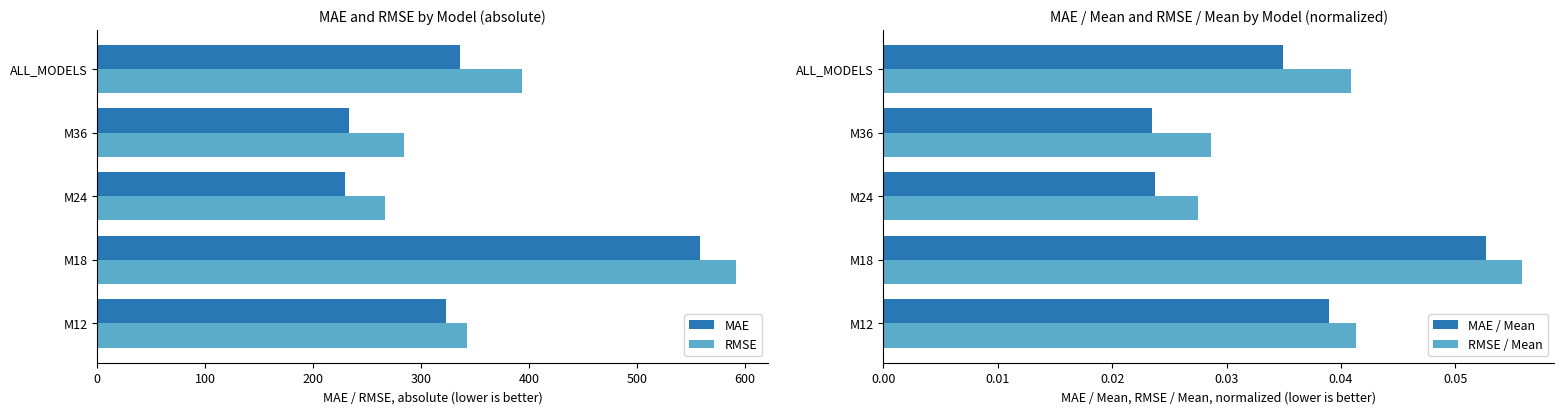

What is the sum of the RMSE values at M12 and M18?

934.7